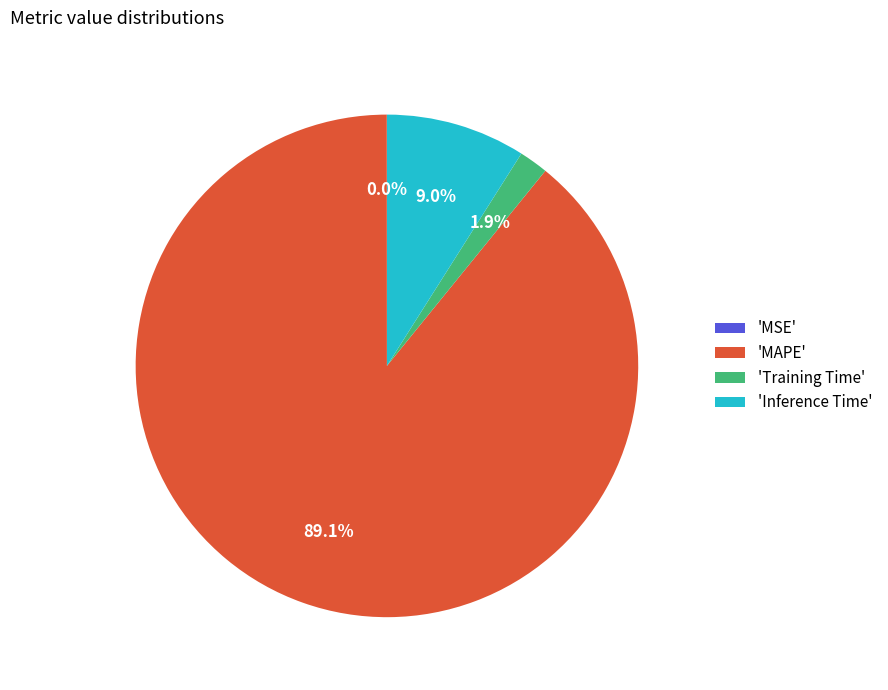

What percentage do 'Inference Time' and 'Training Time' together represent?

10.9%